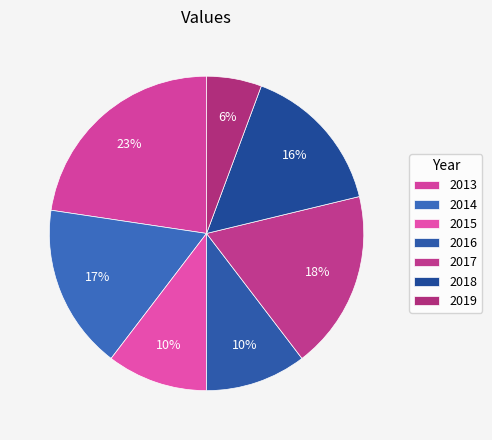

Count the number of slices in the pie.

7